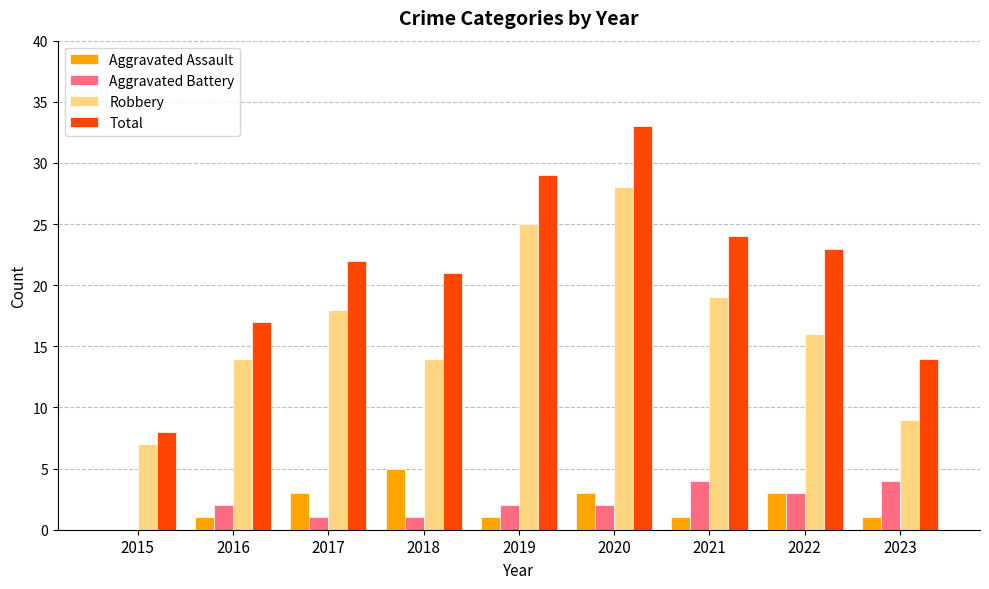

Reading right to left, extract all data points from this chart.

Aggravated Assault: 1	3	1	3	1	5	3	1	0
Aggravated Battery: 4	3	4	2	2	1	1	2	0
Robbery: 9	16	19	28	25	14	18	14	7
Total: 14	23	24	33	29	21	22	17	8